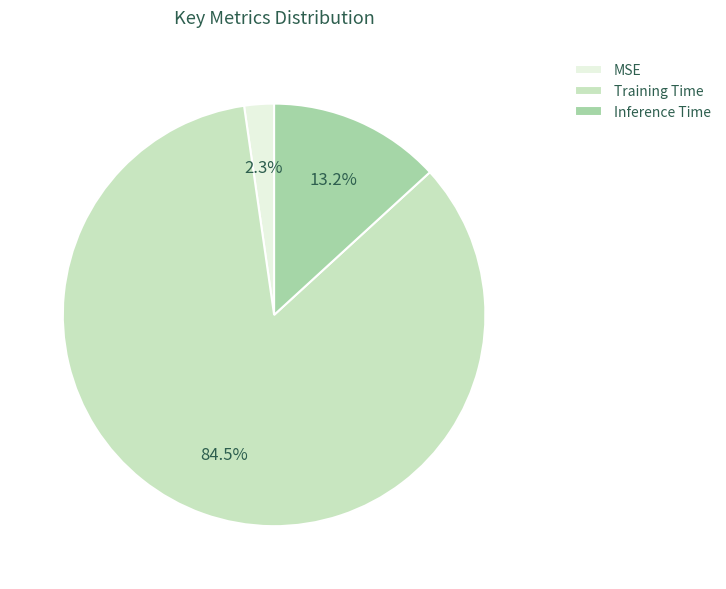

Is Training Time the majority of the pie?

Yes